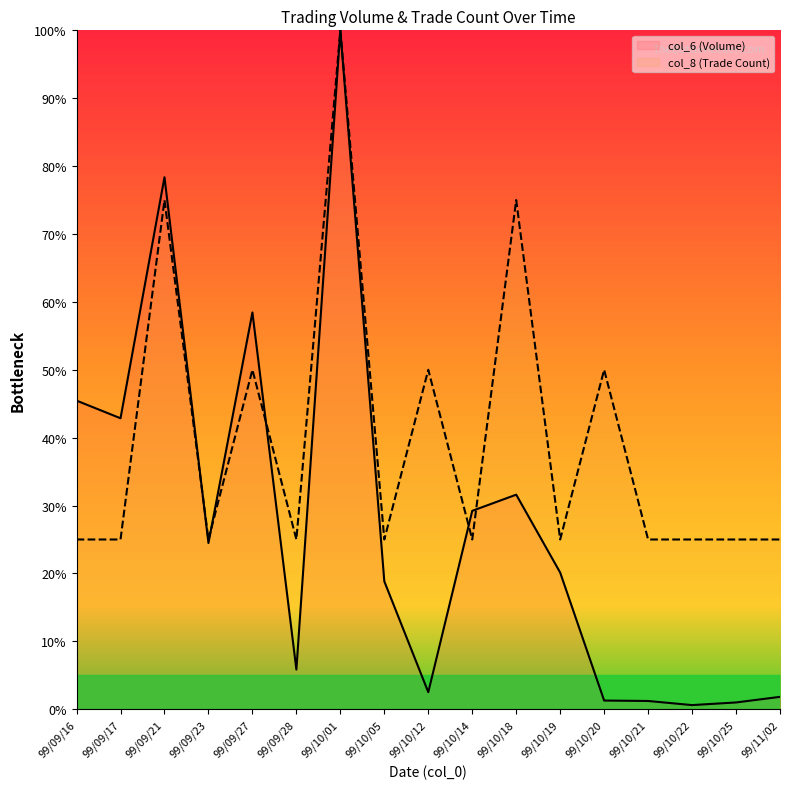

Read the col_8 (Trade Count) value at 99/10/25.

25.0